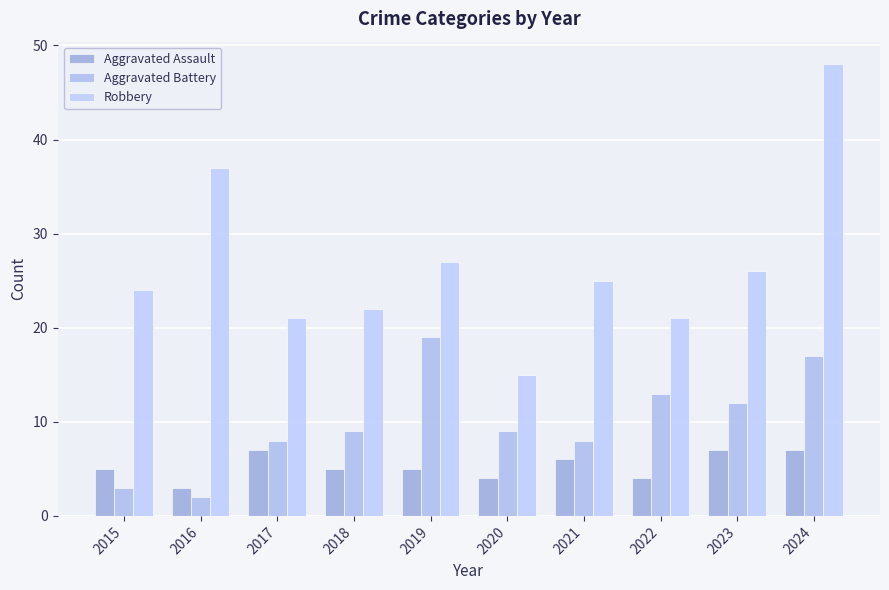

Is it true that Aggravated Battery equals 9 at 2020?

True